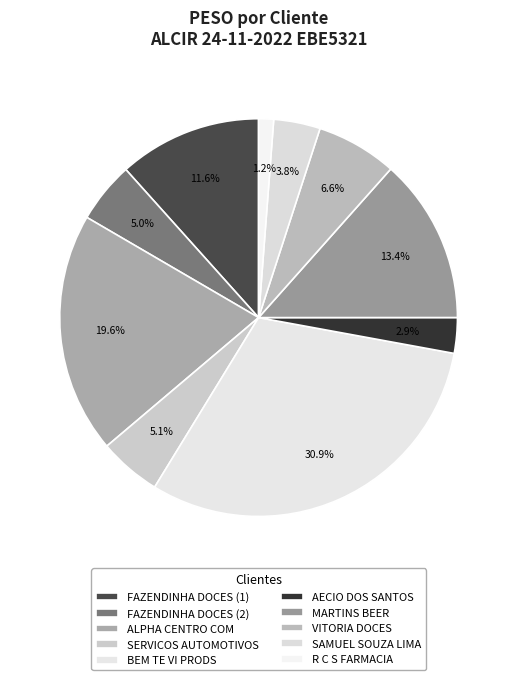

How many segments does this pie chart have?

10